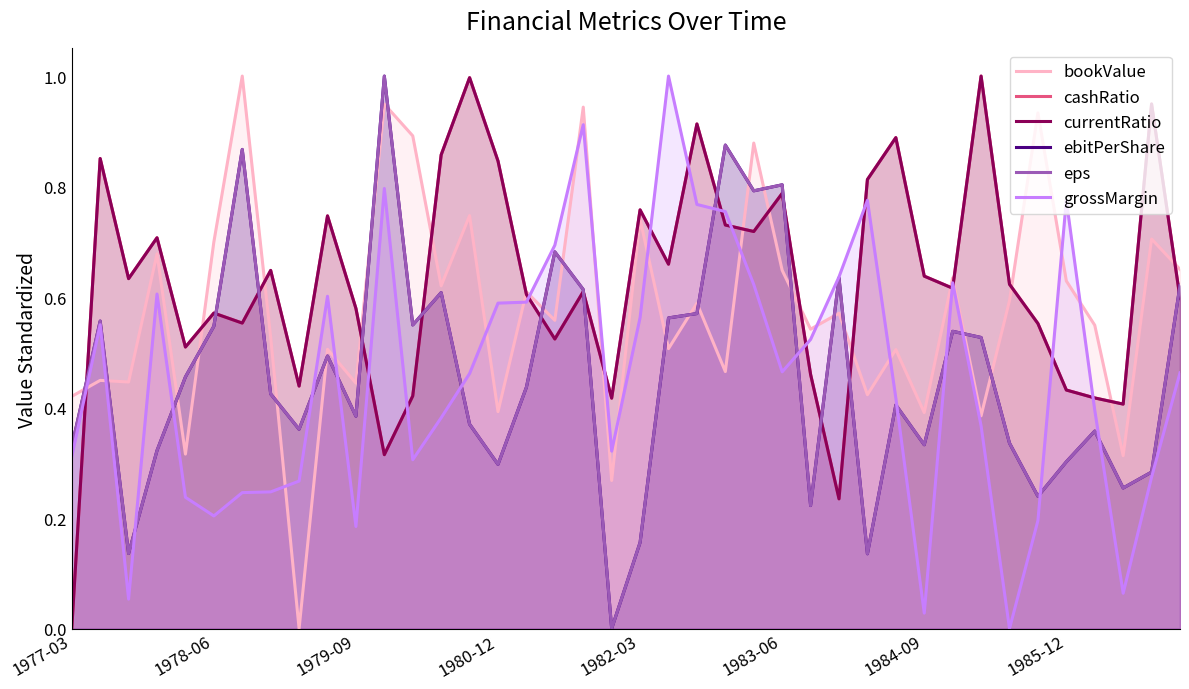

The value of ebitPerShare at 1979-09 is 0.1. True or false?

False